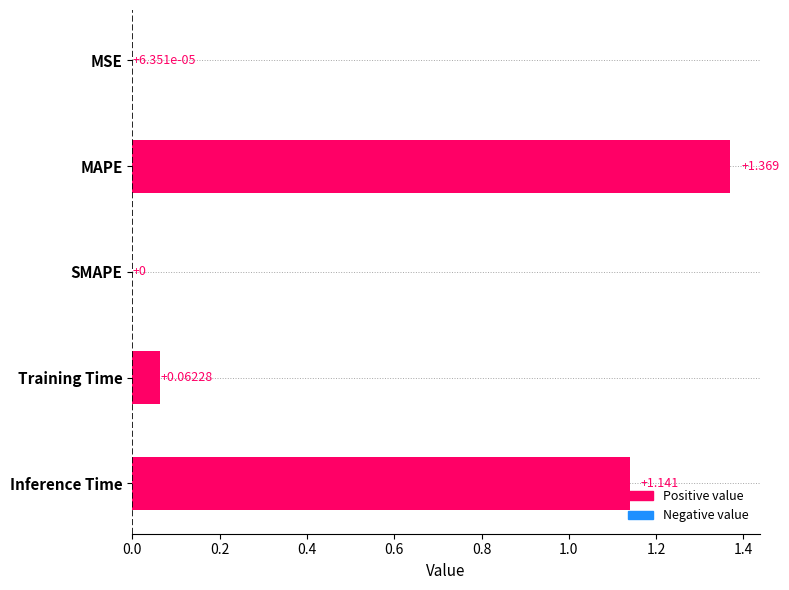

Which has a higher value, Training Time or Inference Time?

Inference Time